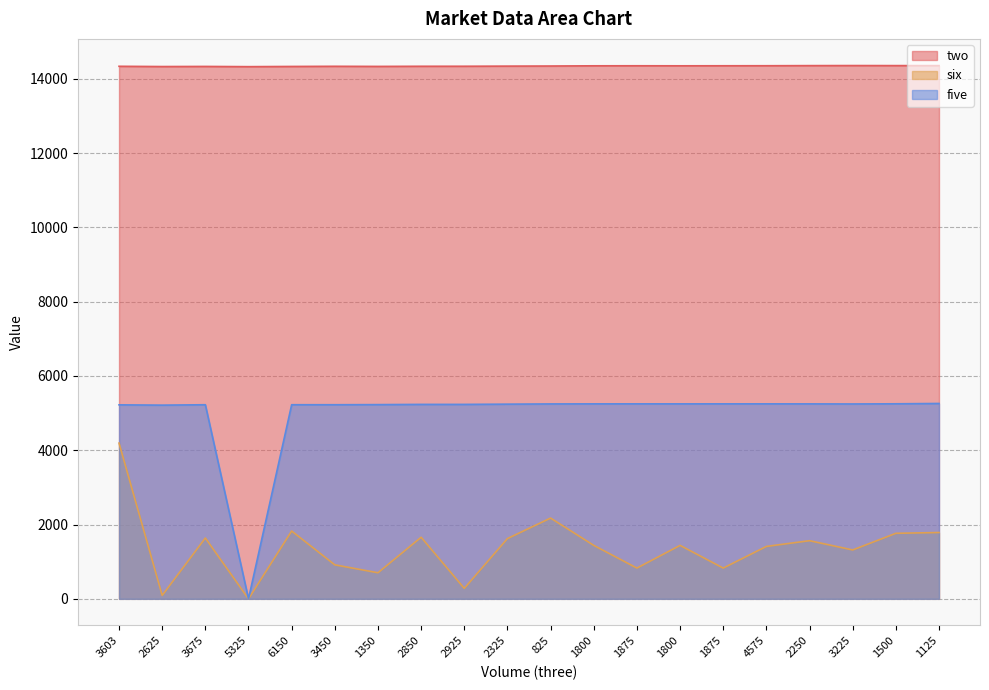

True or false: six and five intersect in this chart.

False